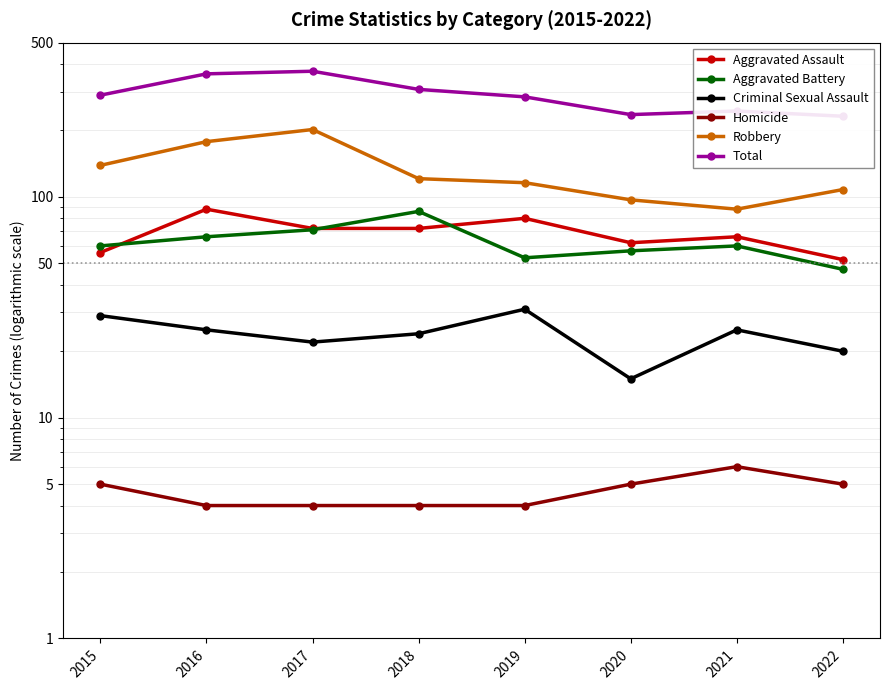

Between 2019 and 2021, which series saw the biggest shift?

Total